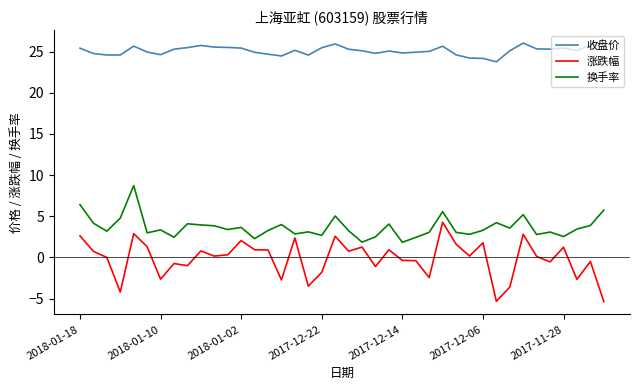

Rank the series by their average value, from lowest to highest.

涨跌幅, 换手率, 收盘价